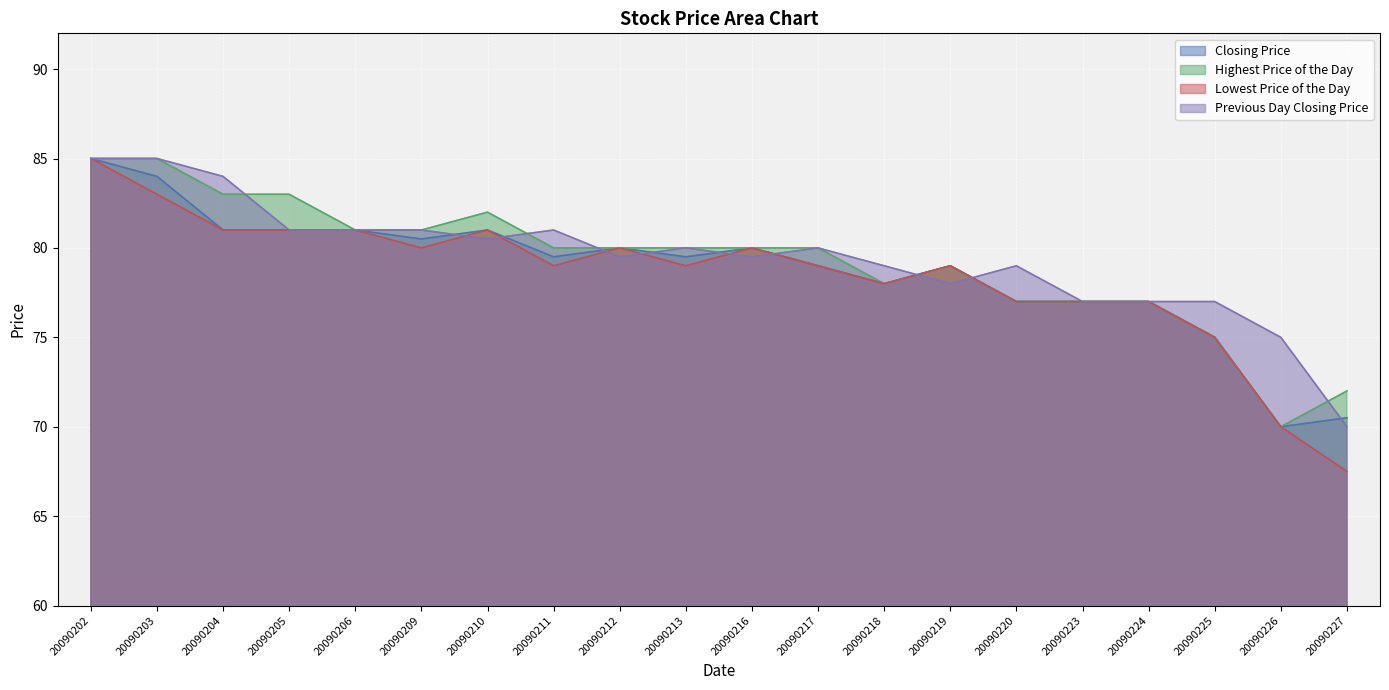

Is the value of Highest Price of the Day at 20090226 greater than the value of Lowest Price of the Day at 20090206?

No